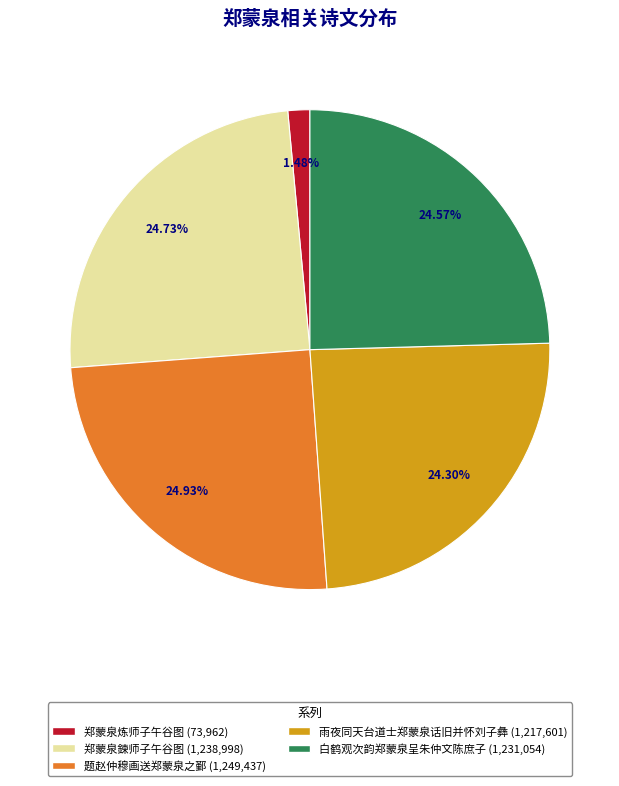

What percentage is the 题赵仲穆画送郑蒙泉之鄞 slice, to the nearest percent?

25%